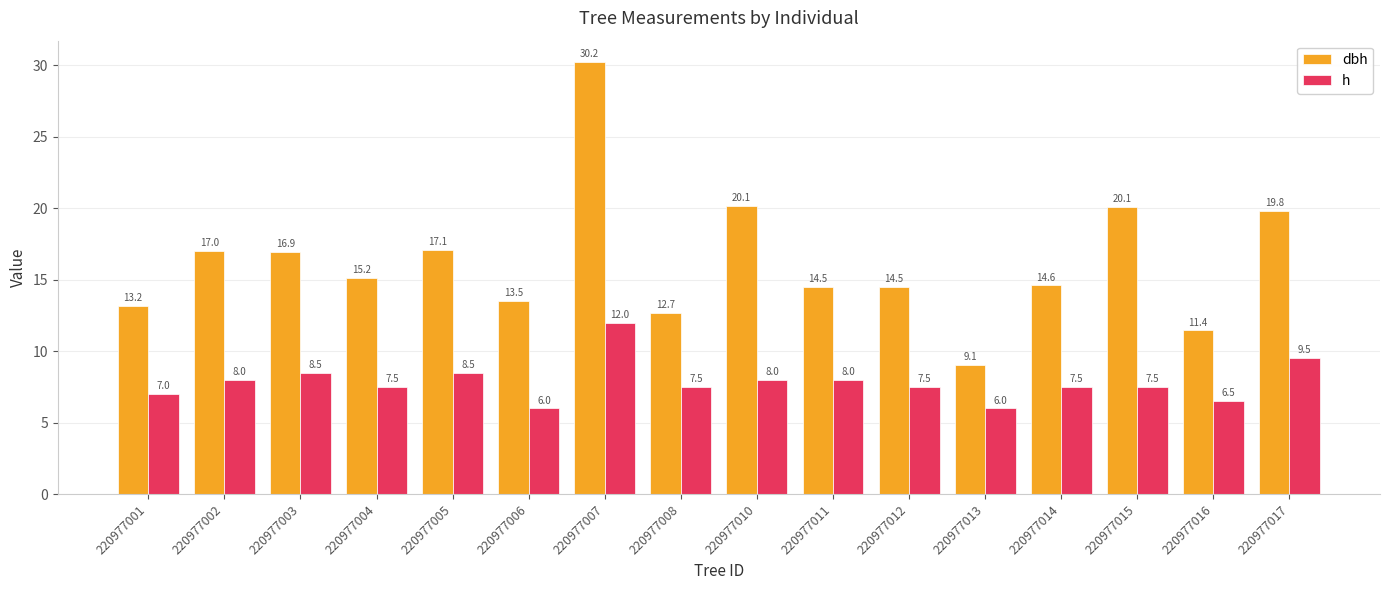

What is the value of the h bar at the 11th from the left?

7.5